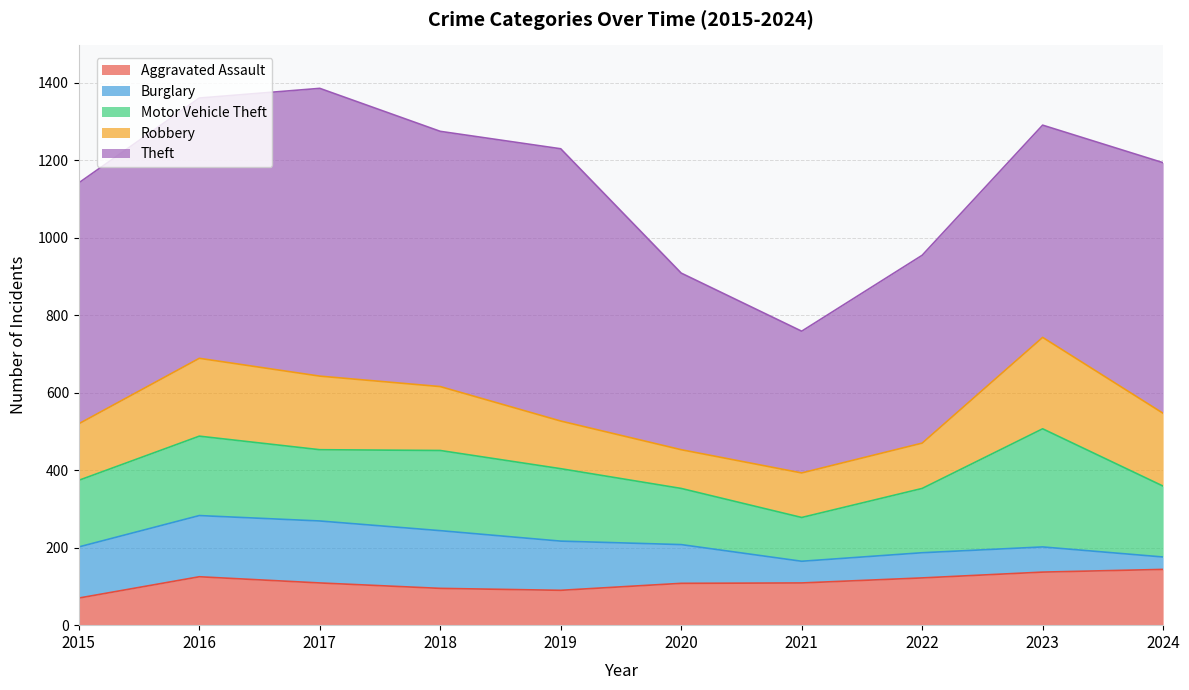

Count the number of categories in the chart.

10